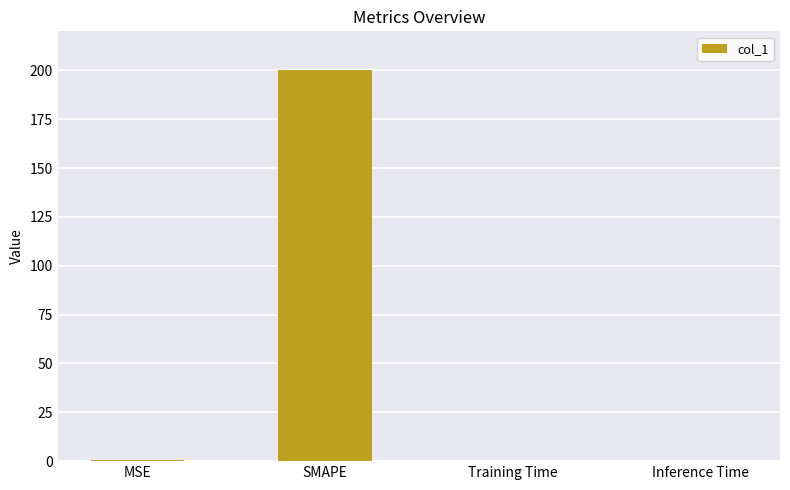

Which has a higher value, SMAPE or Inference Time?

SMAPE